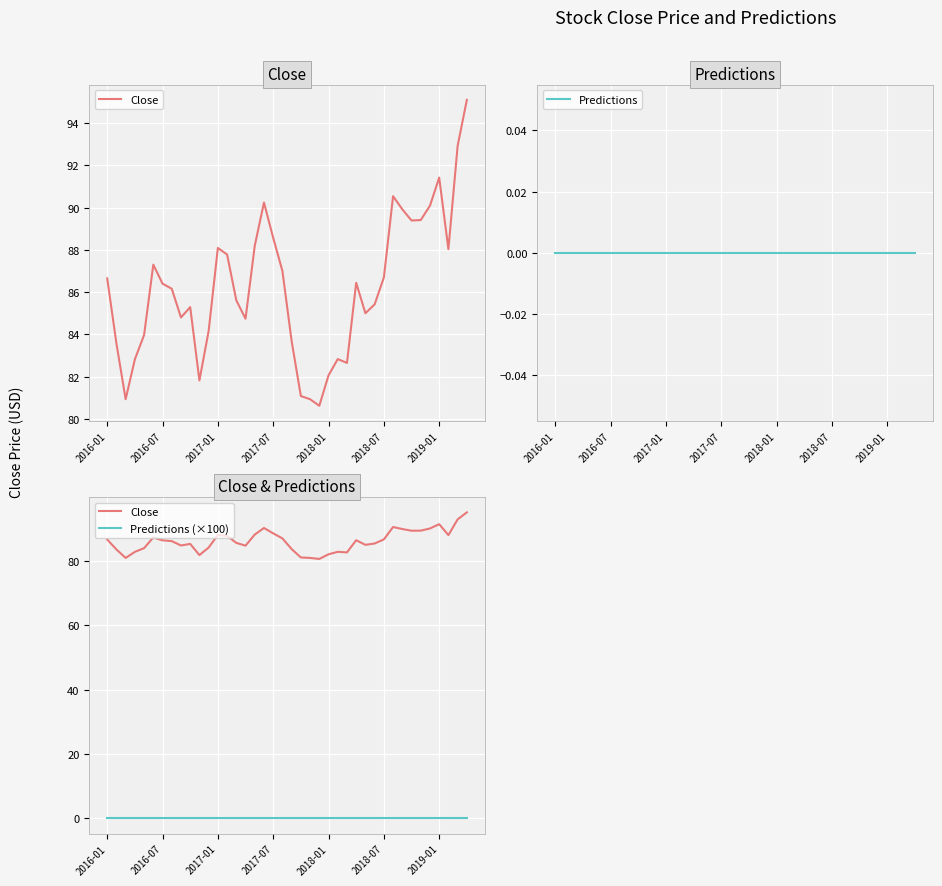

True or false: Predictions and Close intersect in this chart.

False